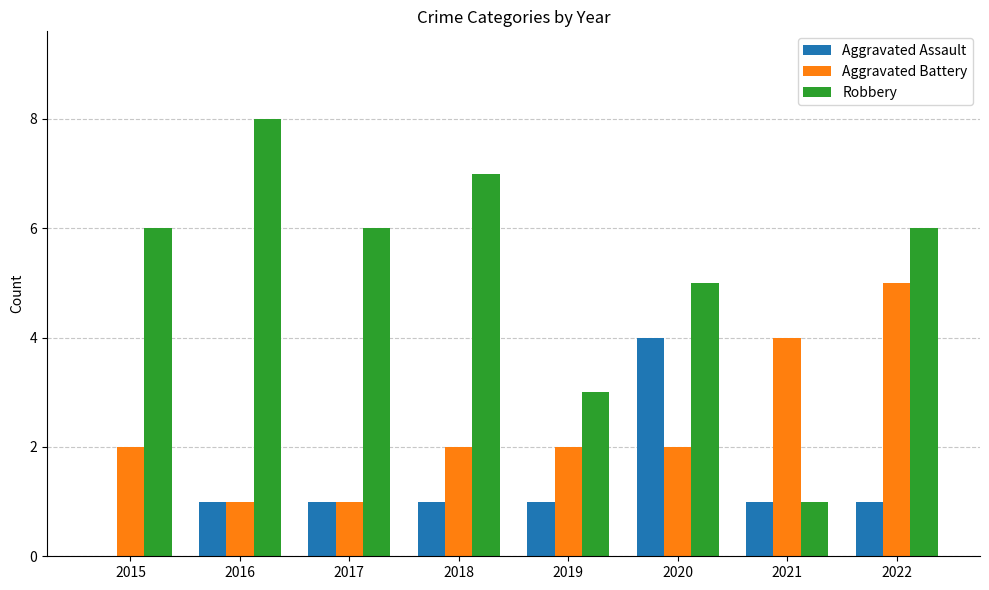

Which series has the largest total across all categories?

Robbery